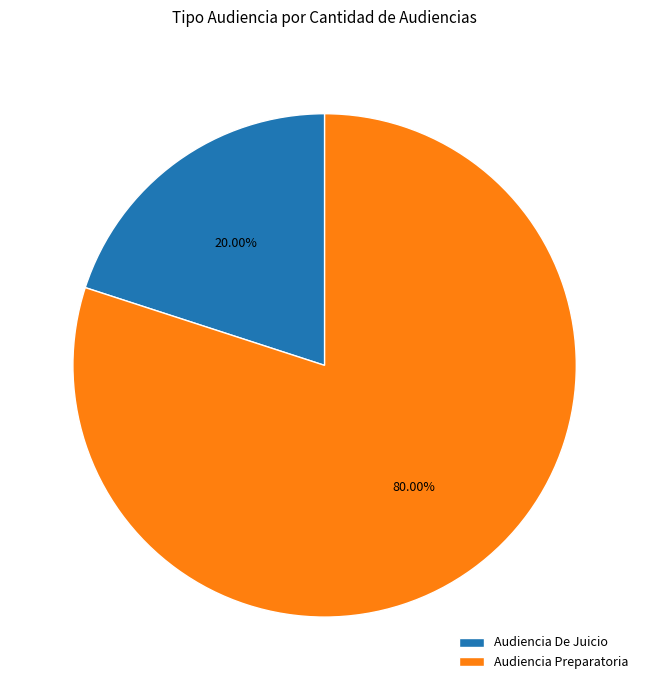

True or false: Audiencia Preparatoria accounts for 80% of the total.

True